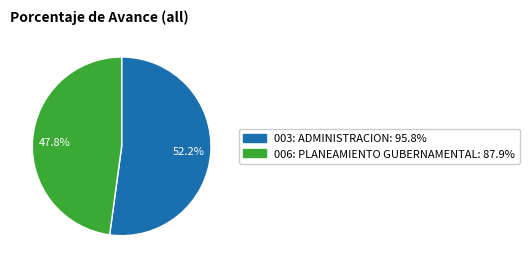

To the nearest percent, what portion does 003: ADMINISTRACION represent?

52%